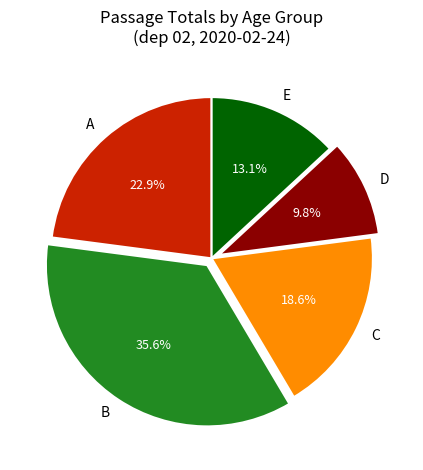

Does D represent more than half of the total?

No